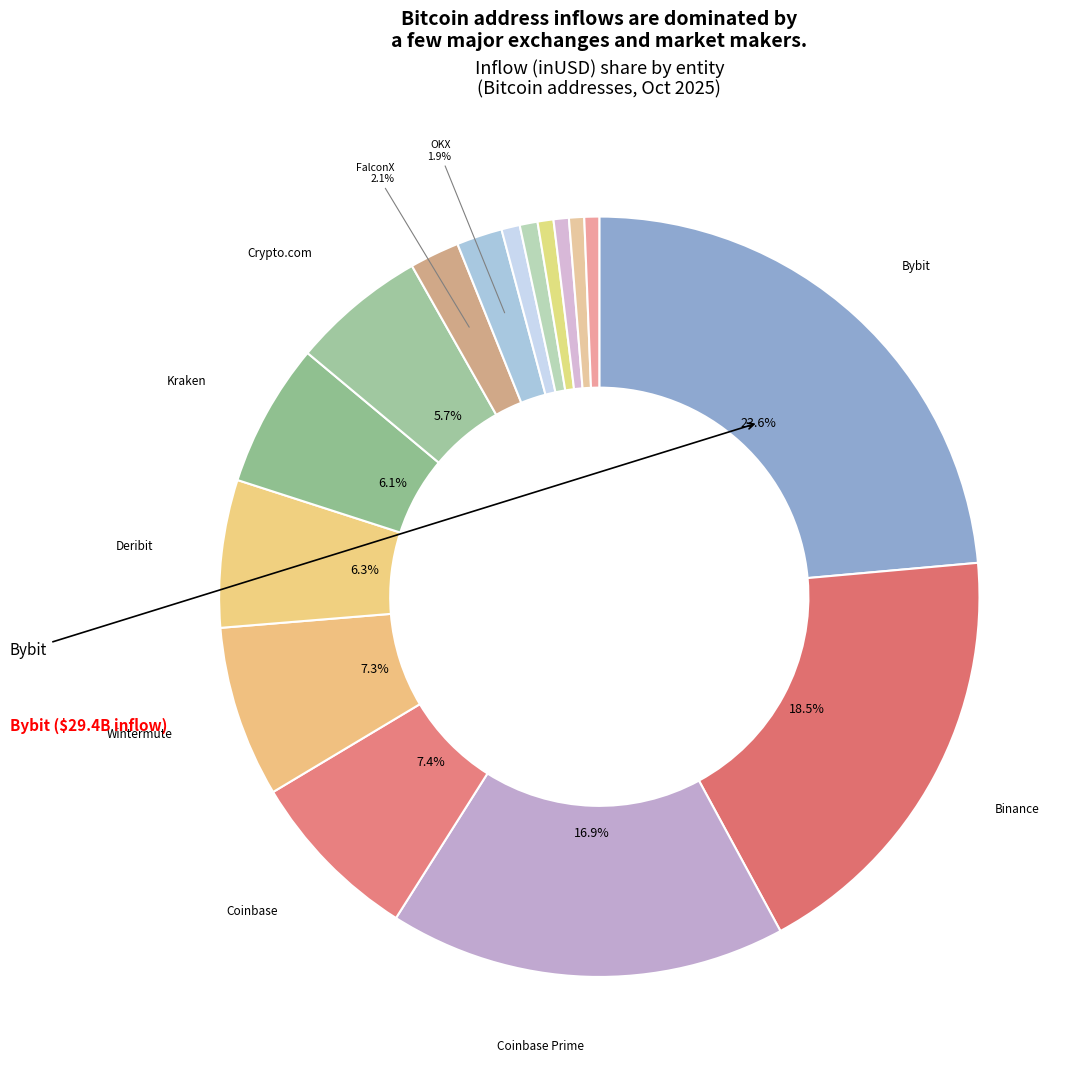

Is there a majority slice in this chart?

No